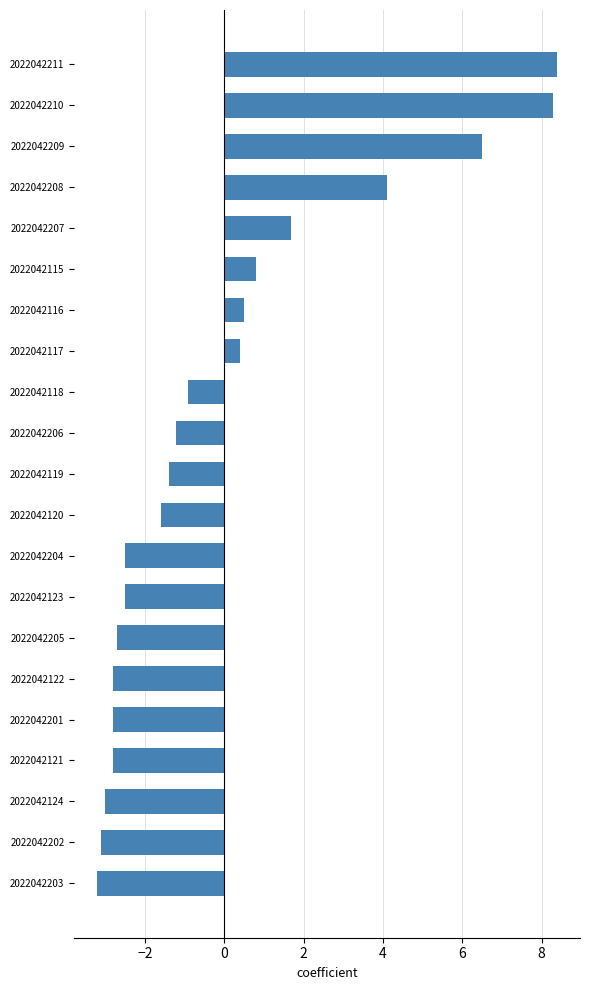

Reading bottom to top, what are all the values shown in this chart?

2022042203=-3.2	2022042202=-3.1	2022042124=-3.0	2022042121=-2.8	2022042201=-2.8	2022042122=-2.8	2022042205=-2.7	2022042123=-2.5	2022042204=-2.5	2022042120=-1.6	2022042119=-1.4	2022042206=-1.2	2022042118=-0.9	2022042117=0.4	2022042116=0.5	2022042115=0.8	2022042207=1.7	2022042208=4.1	2022042209=6.5	2022042210=8.3	2022042211=8.4